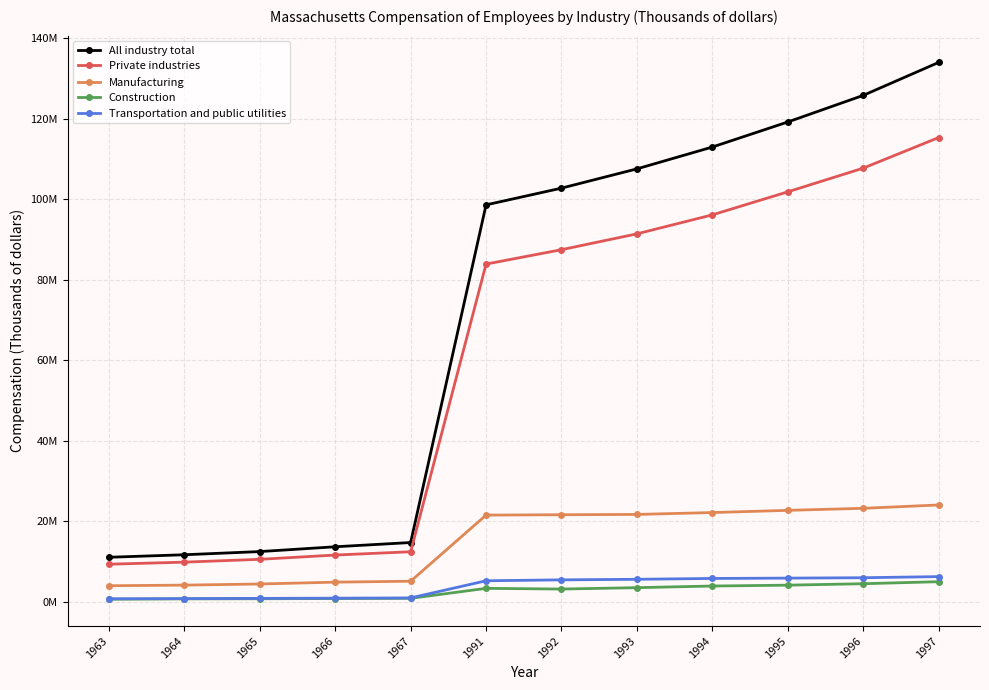

Rank the series by their maximum value, from lowest to highest.

Construction, Transportation and public utilities, Manufacturing, Private industries, All industry total